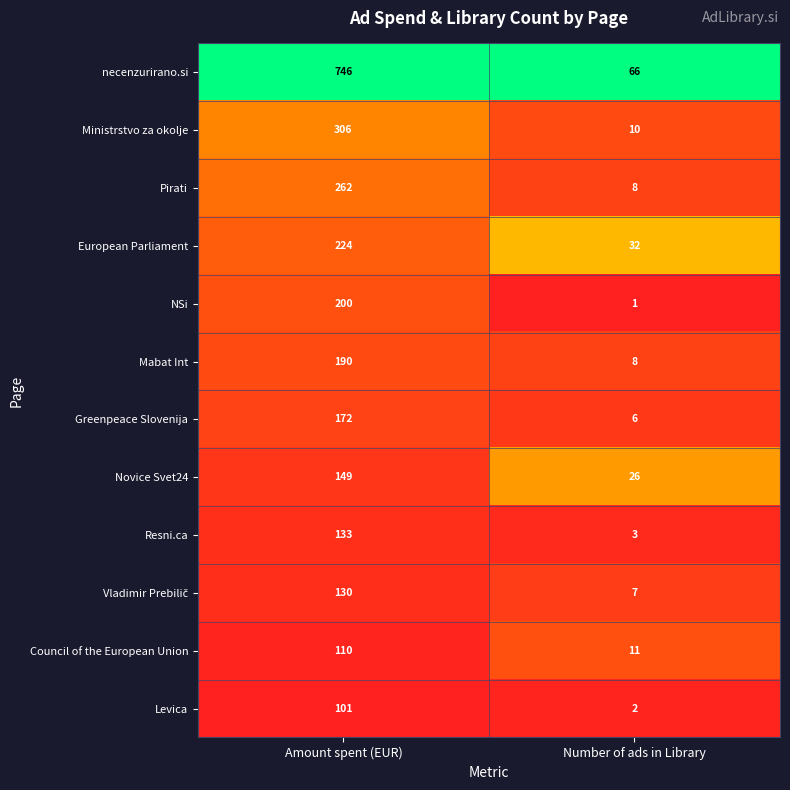

What is the sum of all Mabat Int values?

198